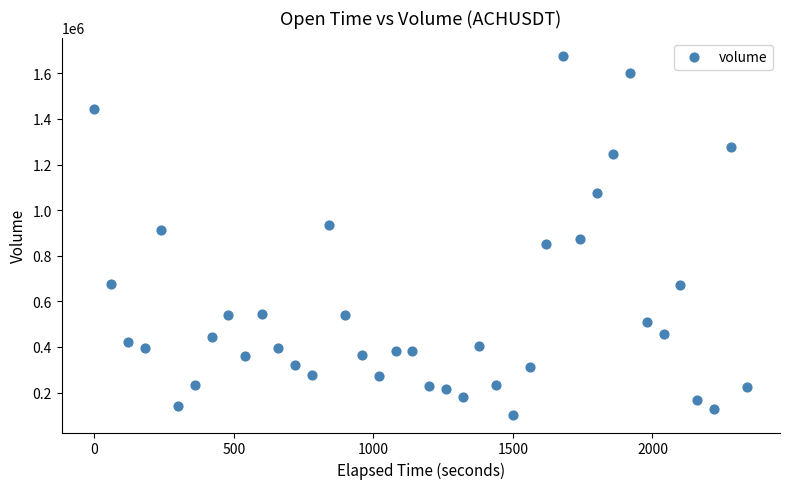

What is the range of X values (max minus min)?

2340